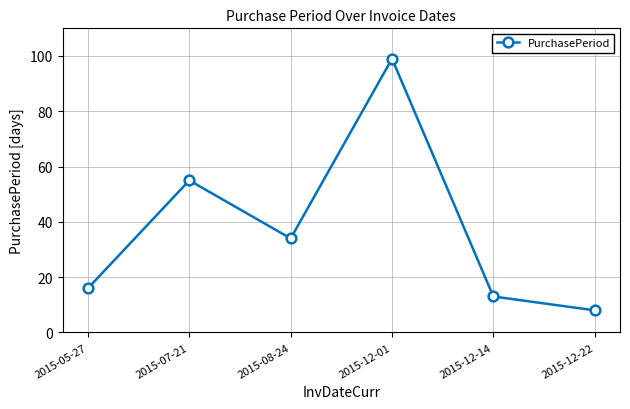

Between 2015-12-22 and 2015-05-27, which is larger?

2015-05-27